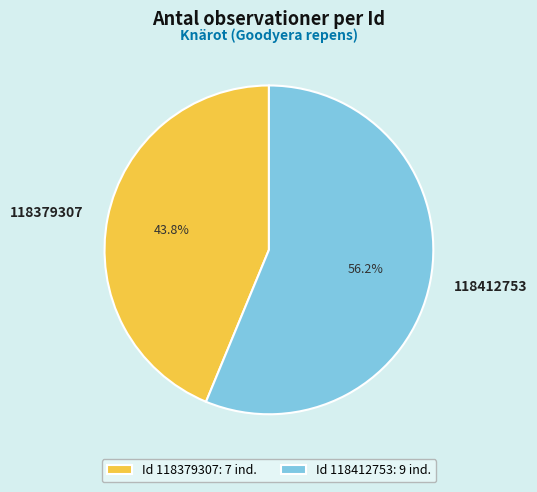

Rank the categories by value from highest to lowest.

118412753, 118379307